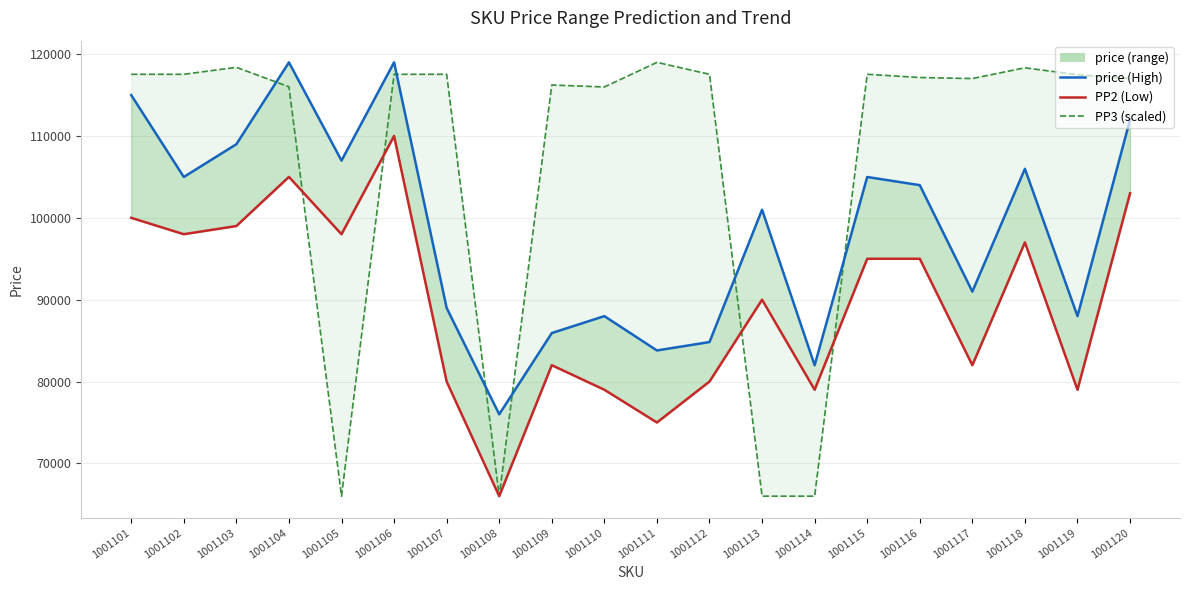

At which label does PP2 first exceed 95000?

1001101